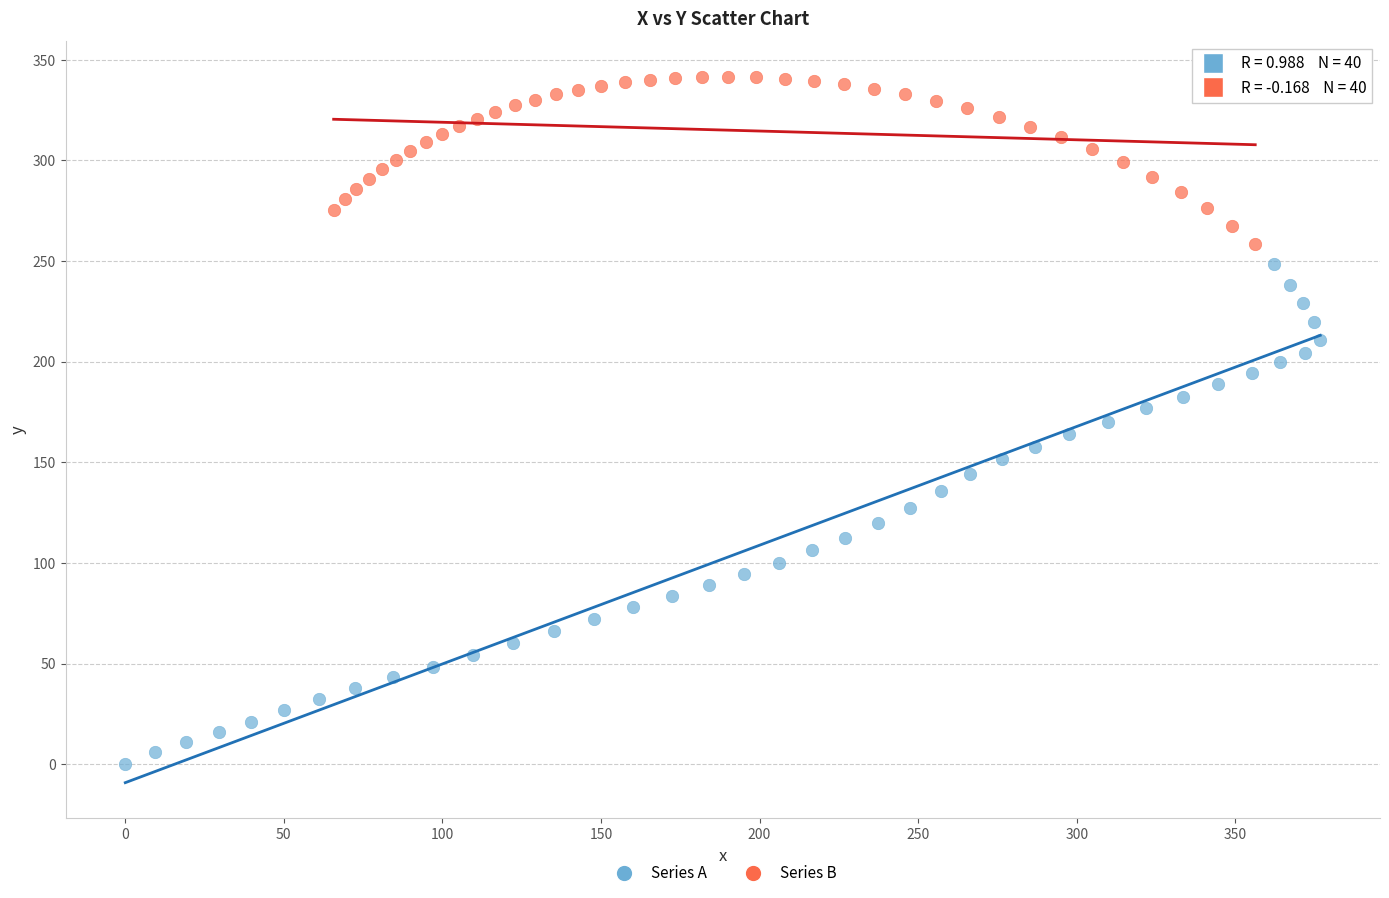

Which series has the widest spread of Y values?

Series A